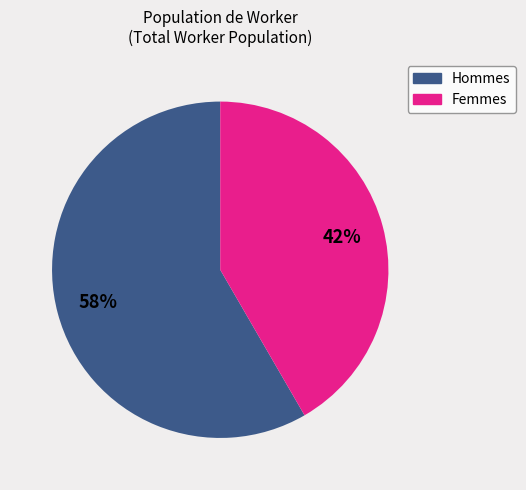

To the nearest percent, what is the average slice percentage?

50%